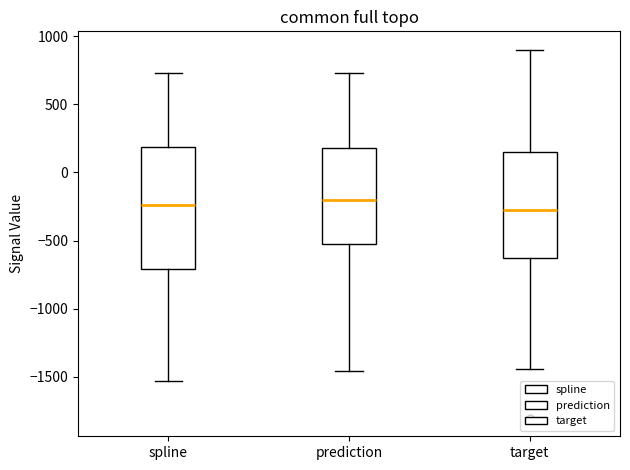

Which box is the tallest, from its lower edge to its upper edge?

spline